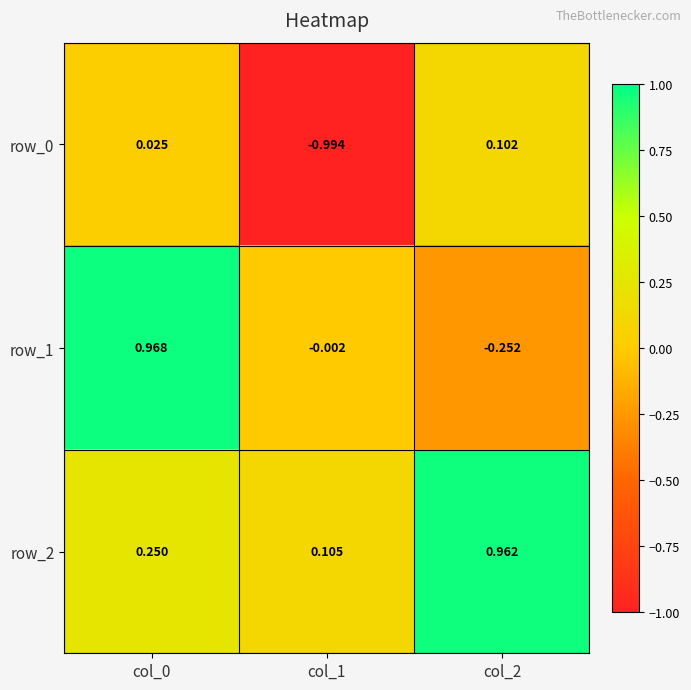

Is the value of row_1 at col_0 greater than the value of row_0 at col_2?

Yes